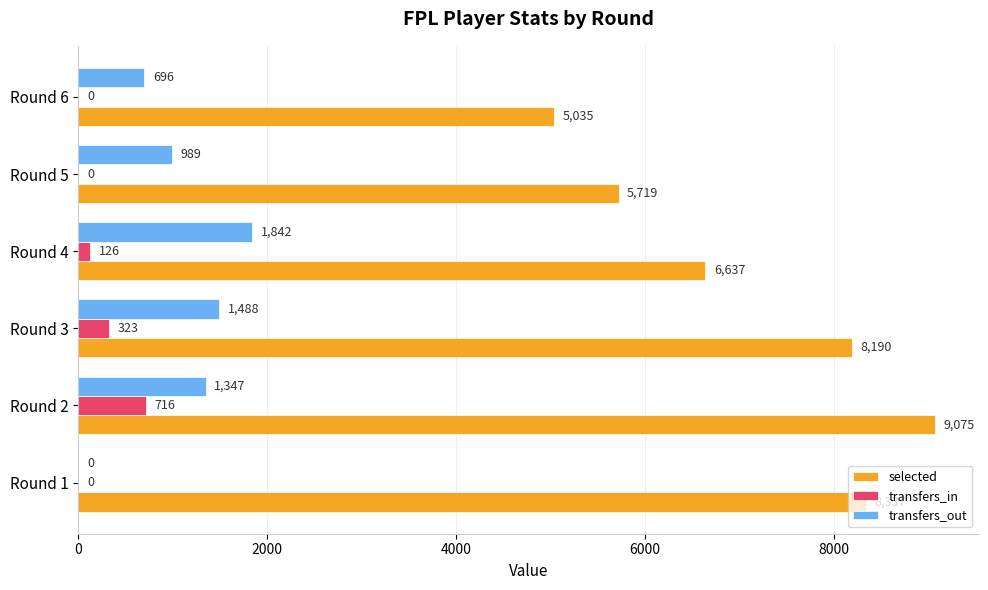

What is the highest value of the transfers_out series?

1842